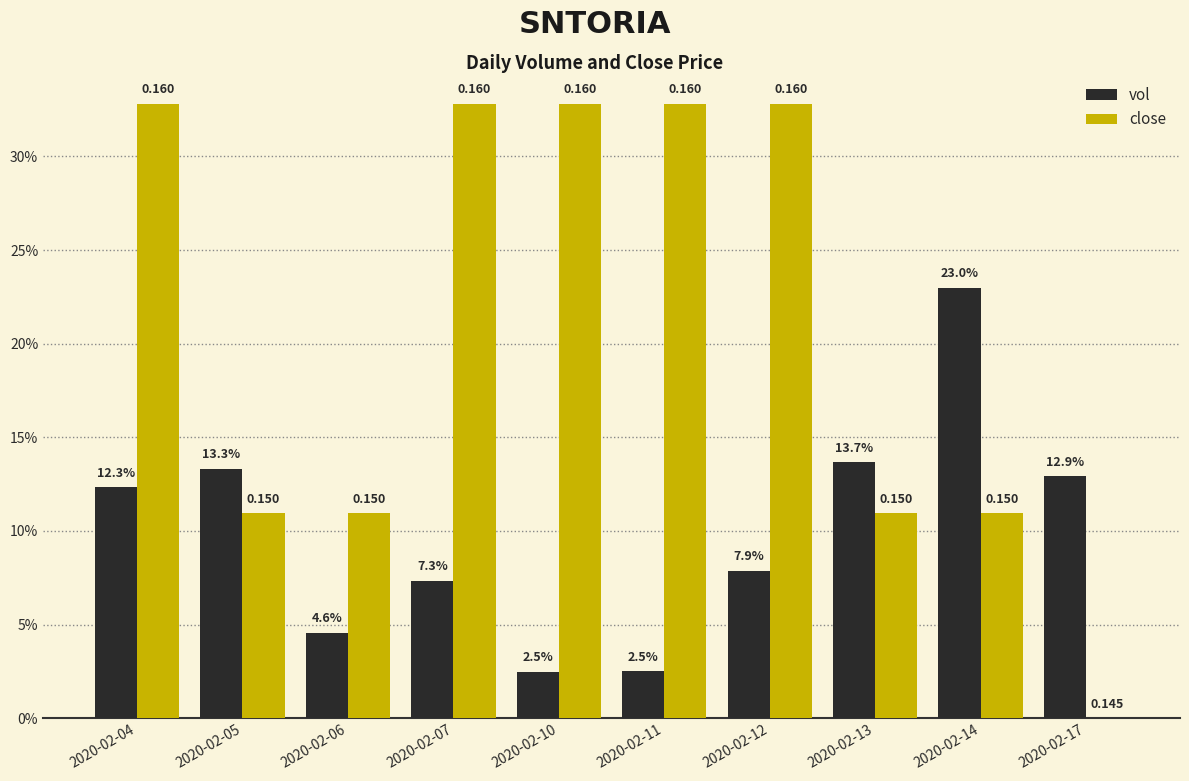

Between 2020-02-10 and 2020-02-12, which series saw the biggest shift?

vol